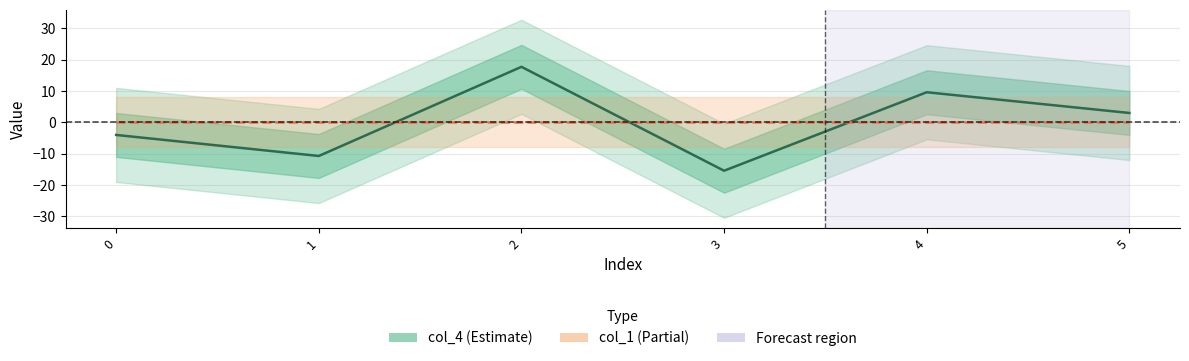

What is the difference between the highest and lowest values at 5?

3.0